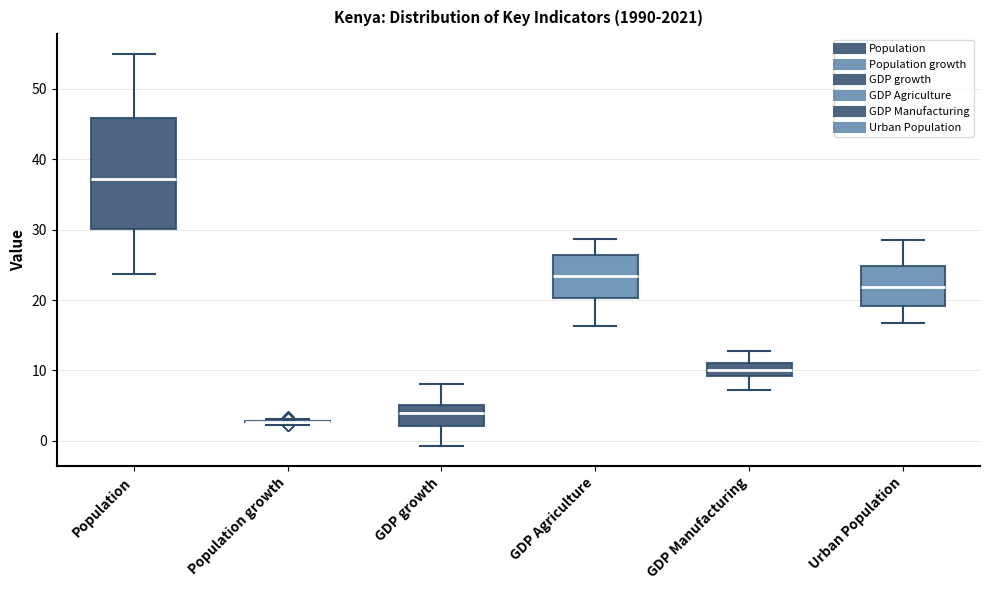

Which box is the tallest, from its lower edge to its upper edge?

Population